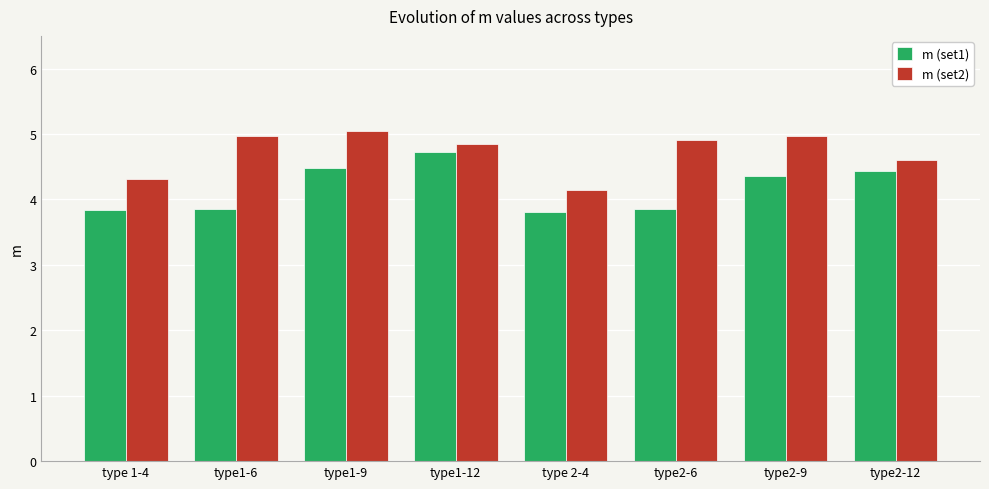

Are the bars grouped side by side (vs. stacked)?

Yes